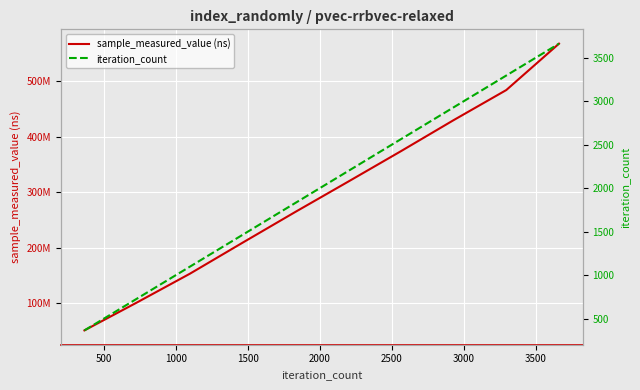

What is the sum of all sample_measured_value (ns) values?

2951710527